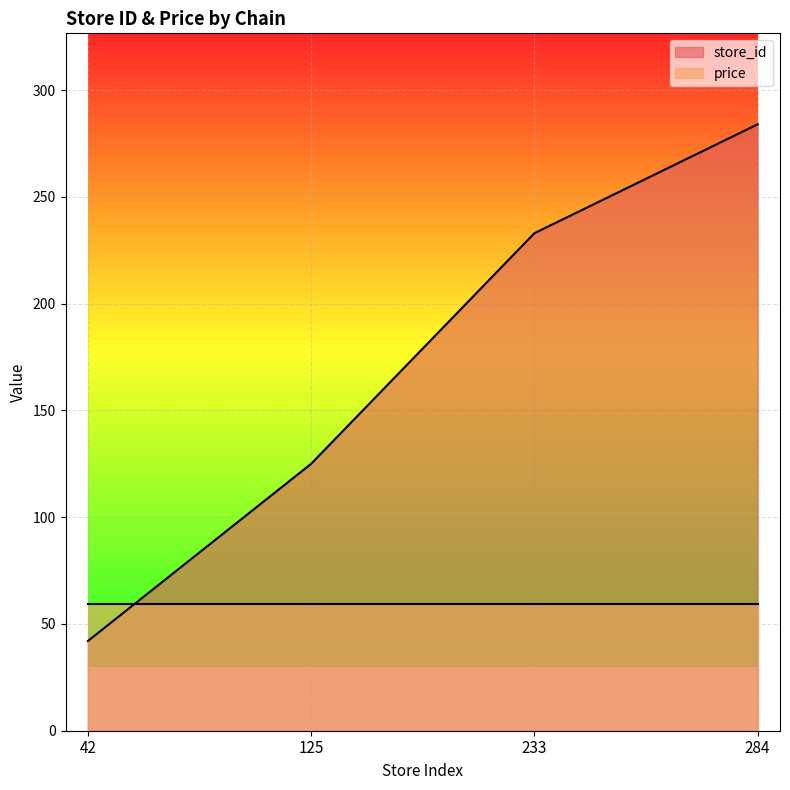

What is the difference between the maximum and second lowest values?

159